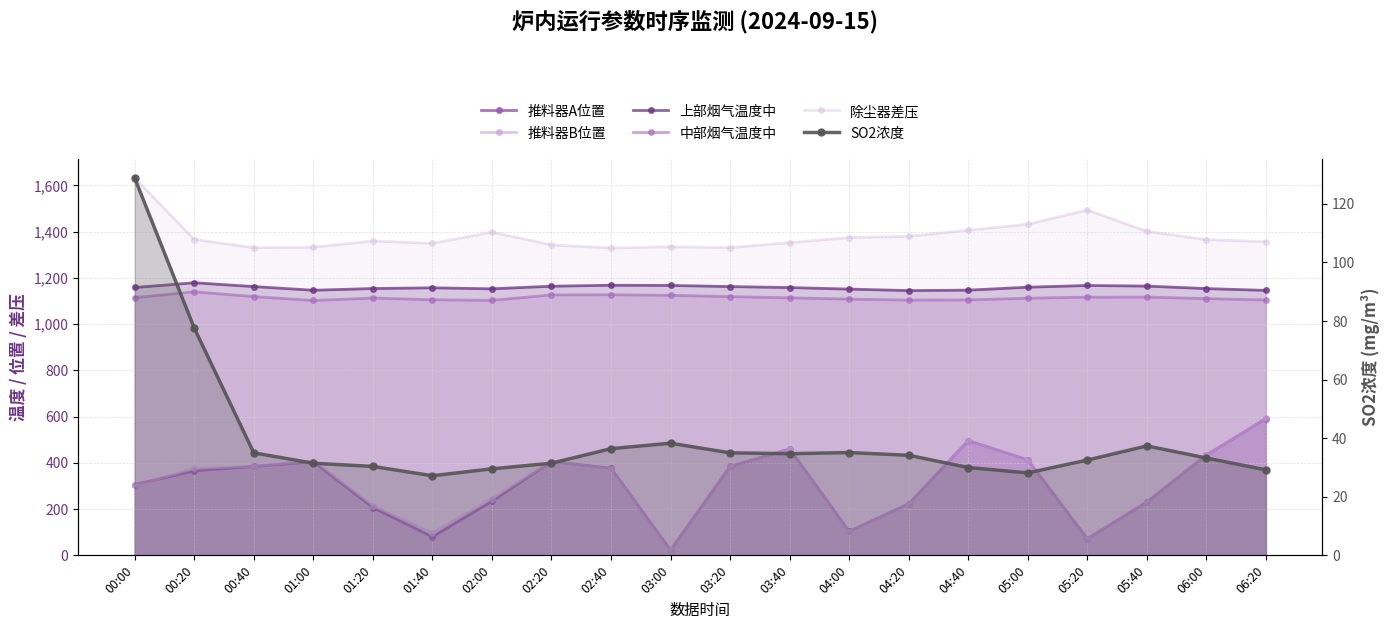

What is the average value of the 中部烟气温度中 series?

1114.3